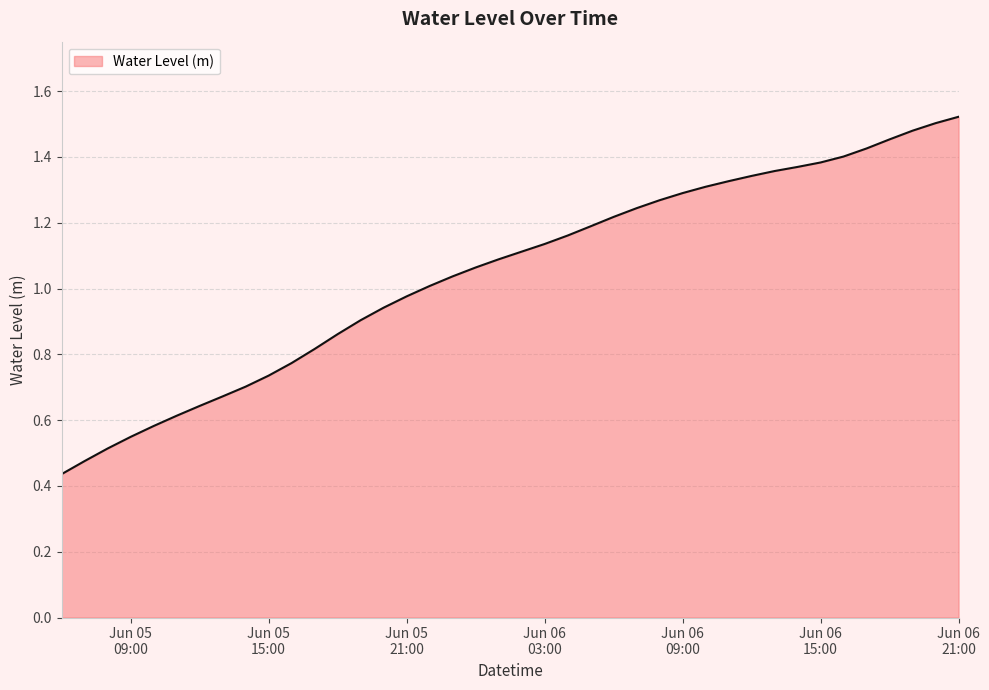

Where is the data nearest to the value 0?

2024-06-05 06:00:00